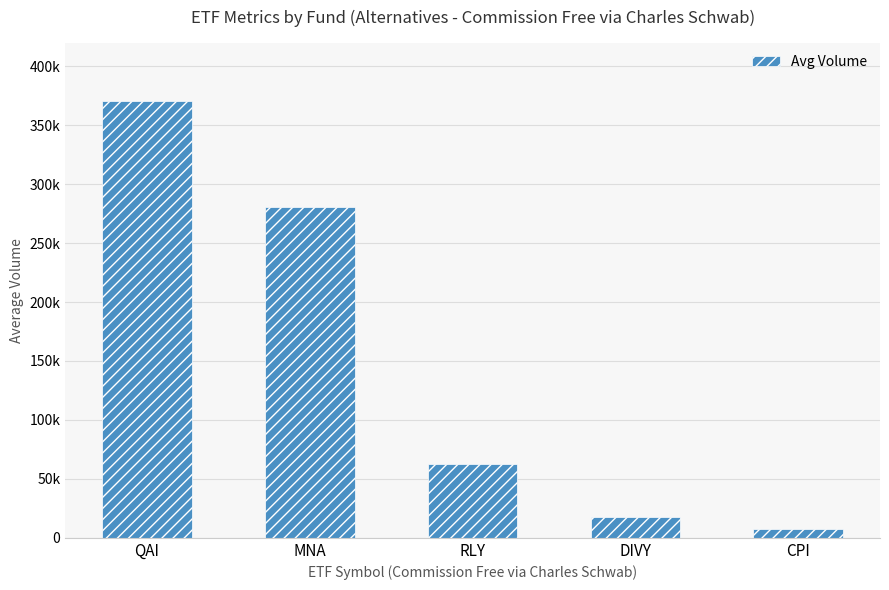

Rank the categories by value from highest to lowest.

QAI, MNA, RLY, DIVY, CPI